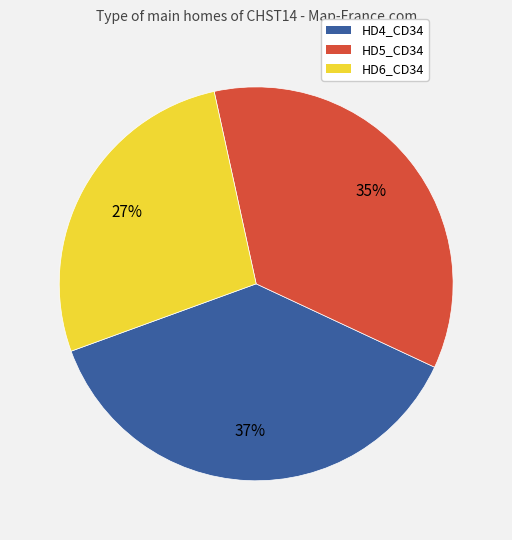

Which slice is the largest?

HD4_CD34